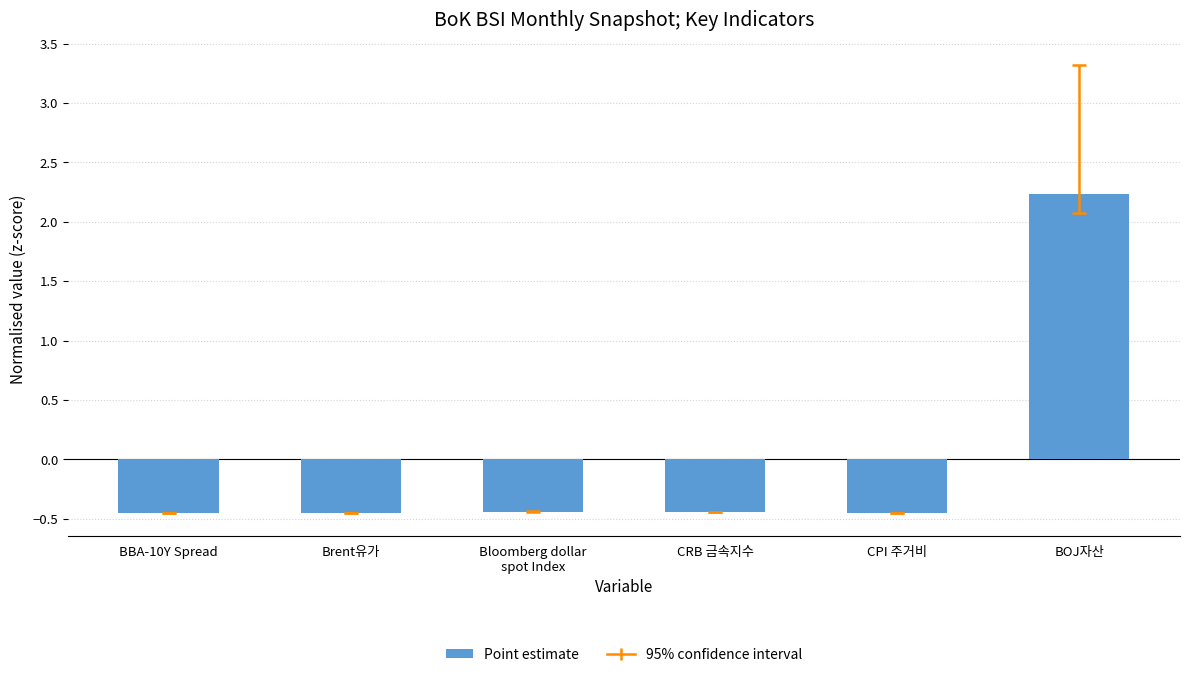

What is the label of the 6th bar from the left?

BOJ자산